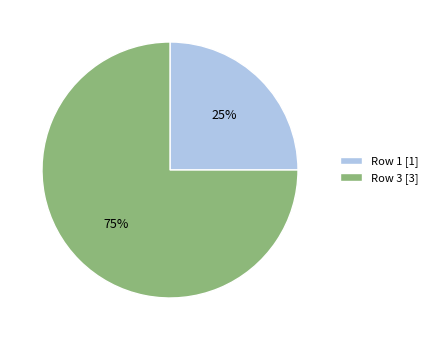

Does Row 3 represent more than half of the total?

Yes